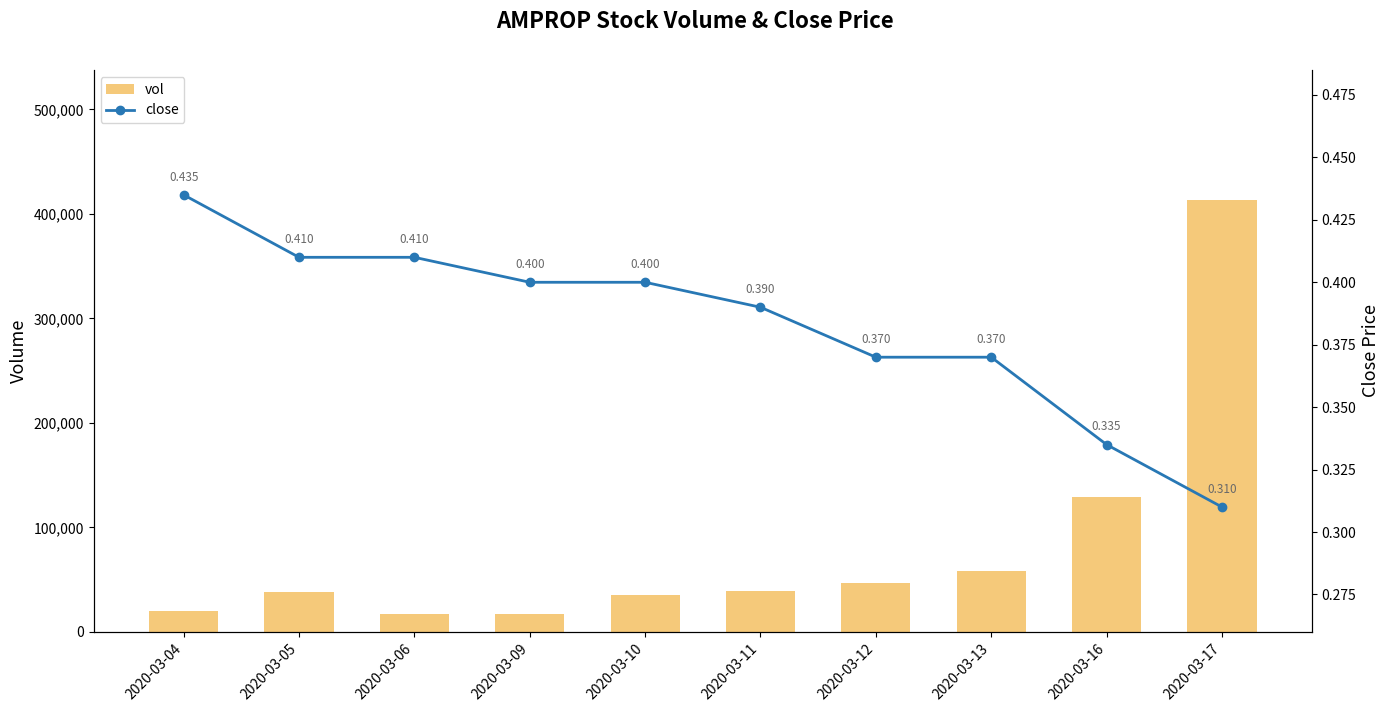

What is the minimum value for vol?

17200